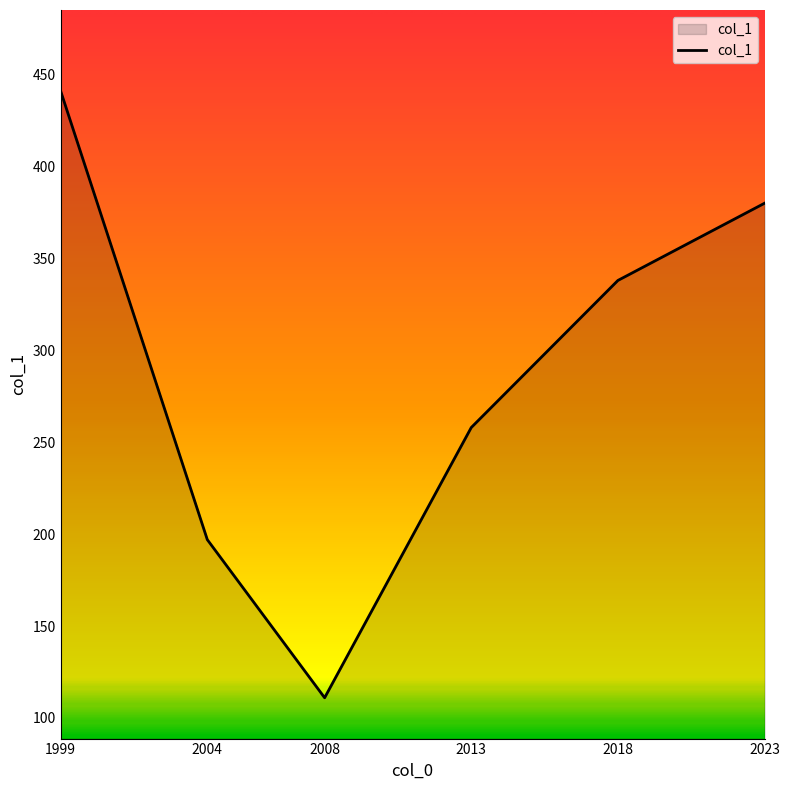

List the labels in order of value, smallest first.

2008, 2004, 2013, 2018, 2023, 1999